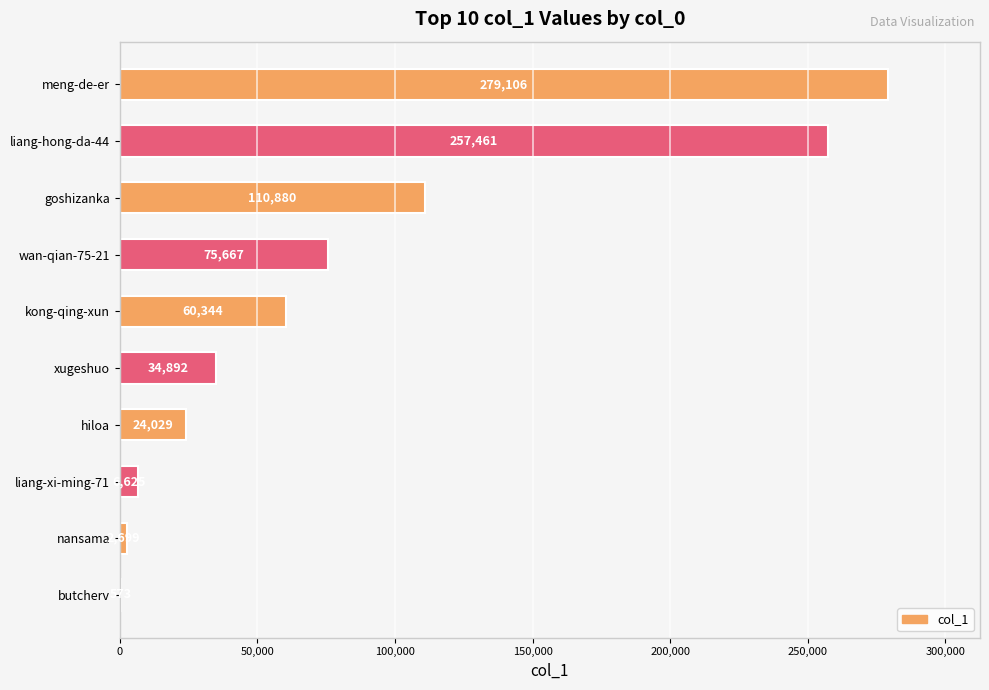

Reading top to bottom, list all the values displayed in this chart.

meng-de-er=279106	liang-hong-da-44=257461	goshizanka=110880	wan-qian-75-21=75667	kong-qing-xun=60344	xugeshuo=34892	hiloa=24029	liang-xi-ming-71=6625	nansama=2699	butcherv=573